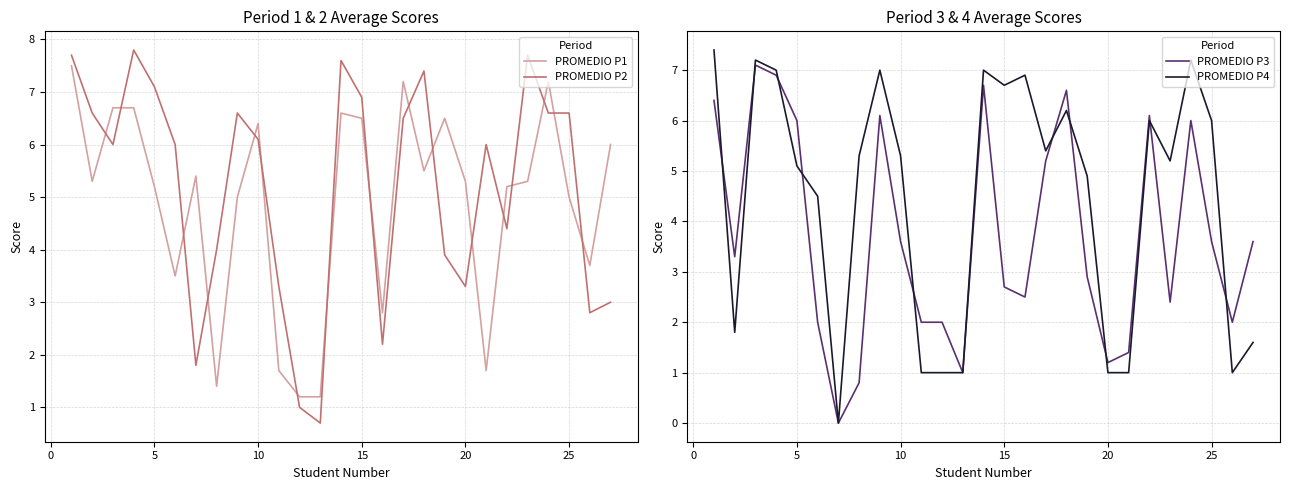

What are all the series names shown in the legend?

PROMEDIO P1, PROMEDIO P2, PROMEDIO P3, PROMEDIO P4